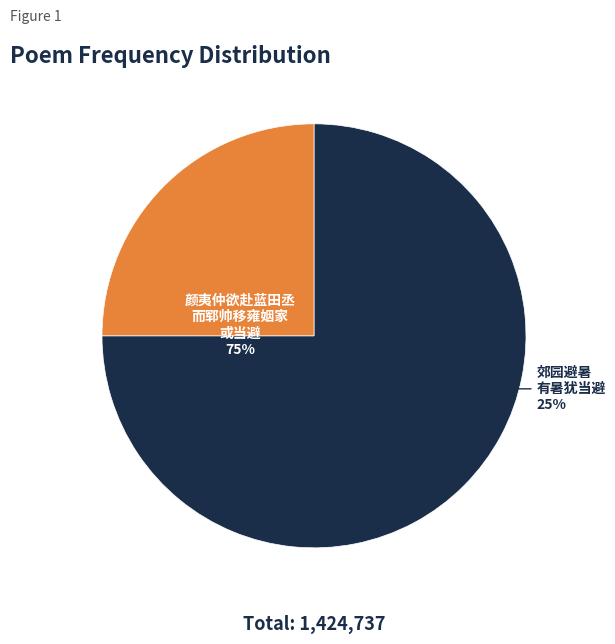

True or false: 颜夷仲欲赴蓝田丞而郓帅移雍姻家或当避读夷仲诗为和第二篇此次退之山石韵者 accounts for 75% of the total.

True